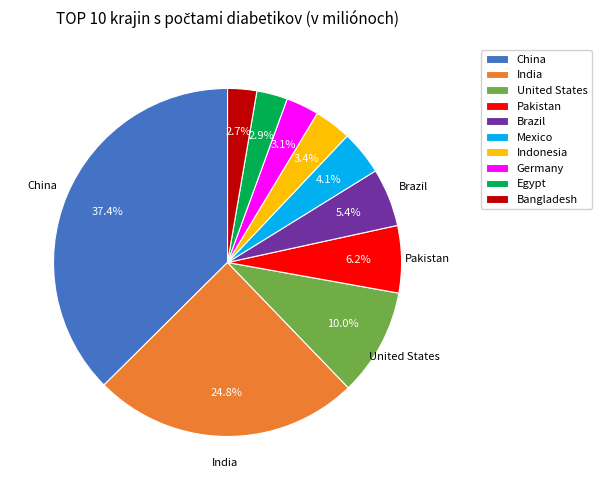

Which has a higher value, Egypt or Mexico?

Mexico